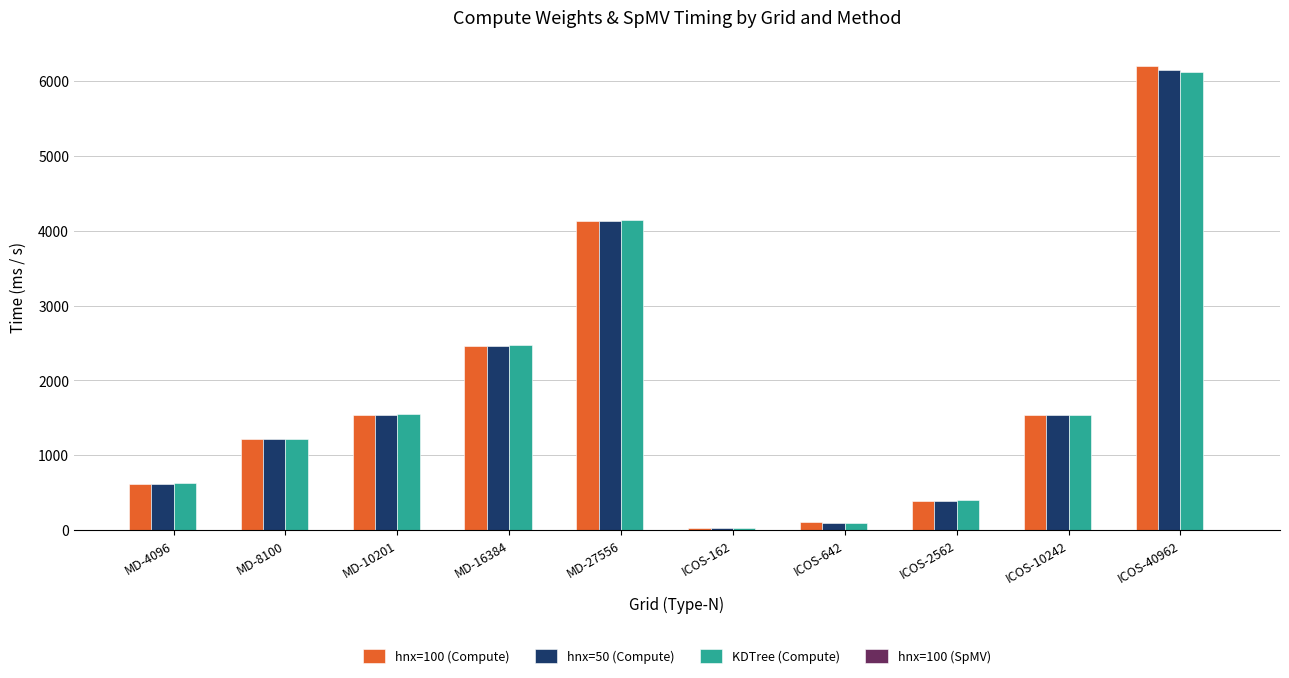

At which label does hnx=50 (Compute) first exceed 1540?

MD-10201